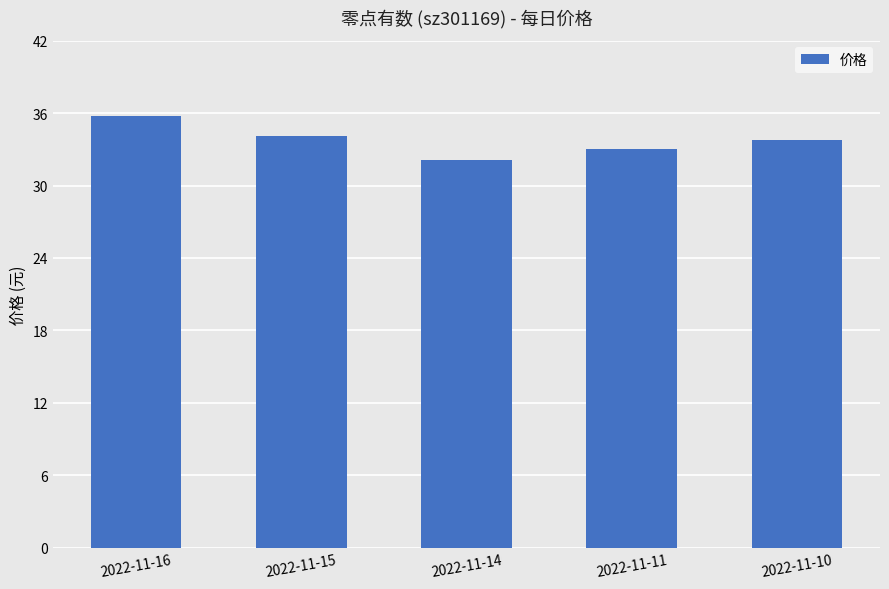

What is the greatest value displayed?

35.8